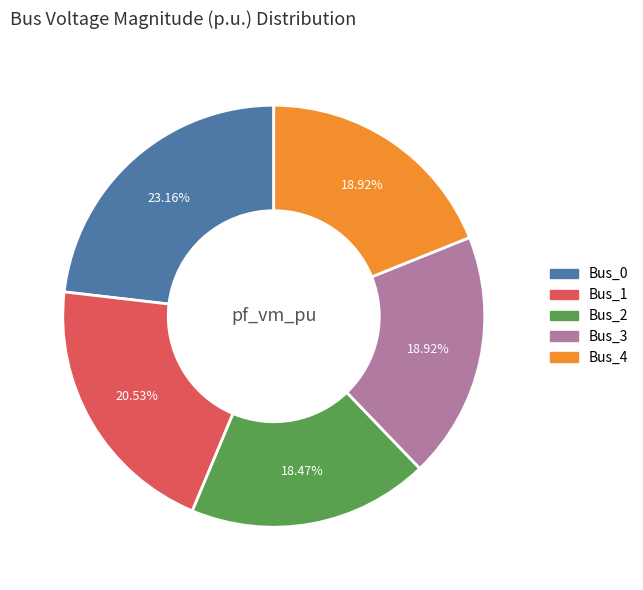

To the nearest percent, what is the difference between the largest and smallest slice percentages?

5%